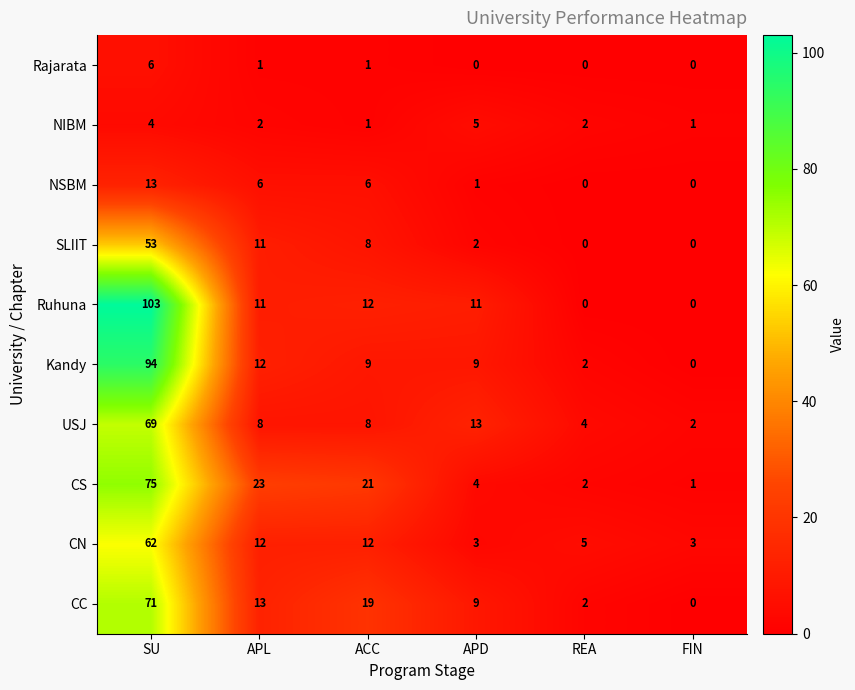

Rank the series by their maximum value, from lowest to highest.

NIBM, Rajarata, NSBM, SLIIT, CN, USJ, CC, CS, Kandy, Ruhuna